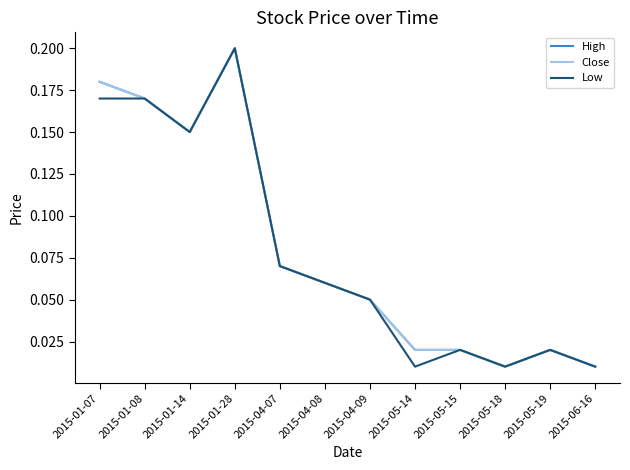

Does the chart have visible grid lines?

No